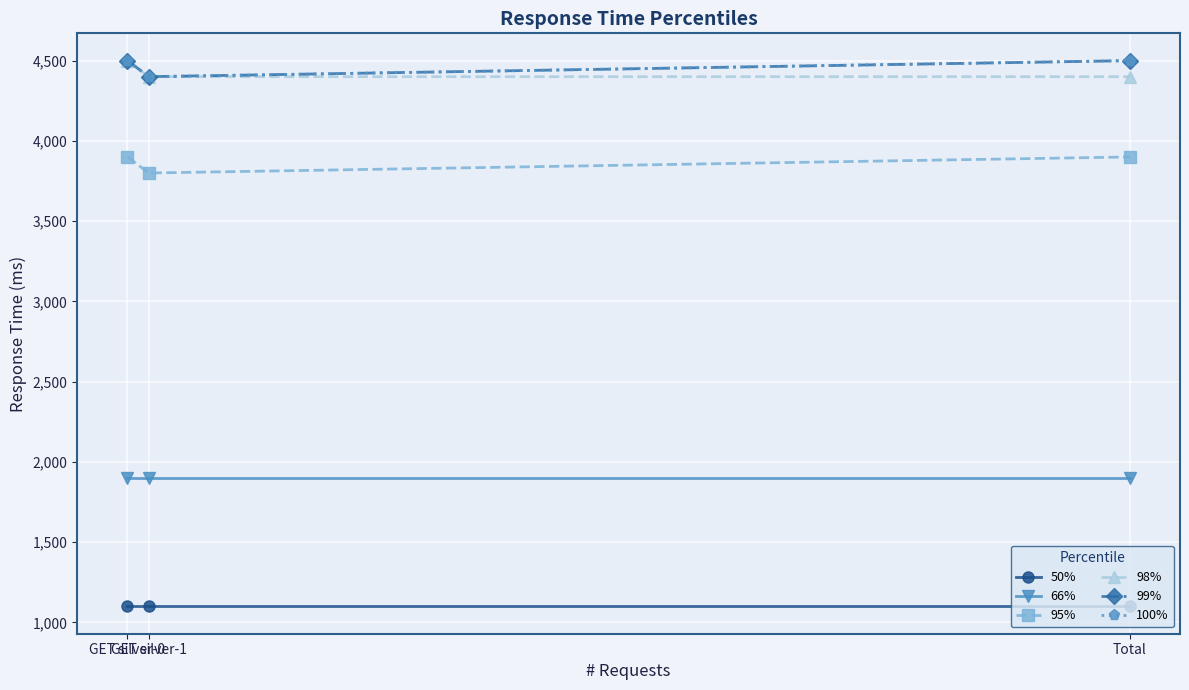

Which category has the lowest value in the 98% series?

GET silver-1